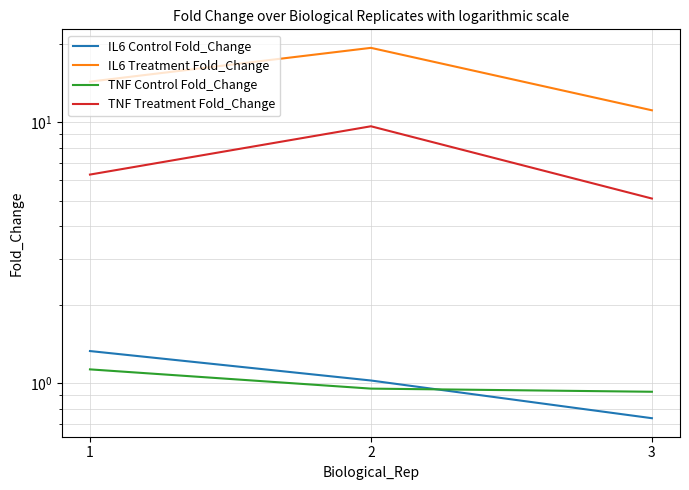

Which series has the largest total across all categories?

IL6 Treatment Fold_Change